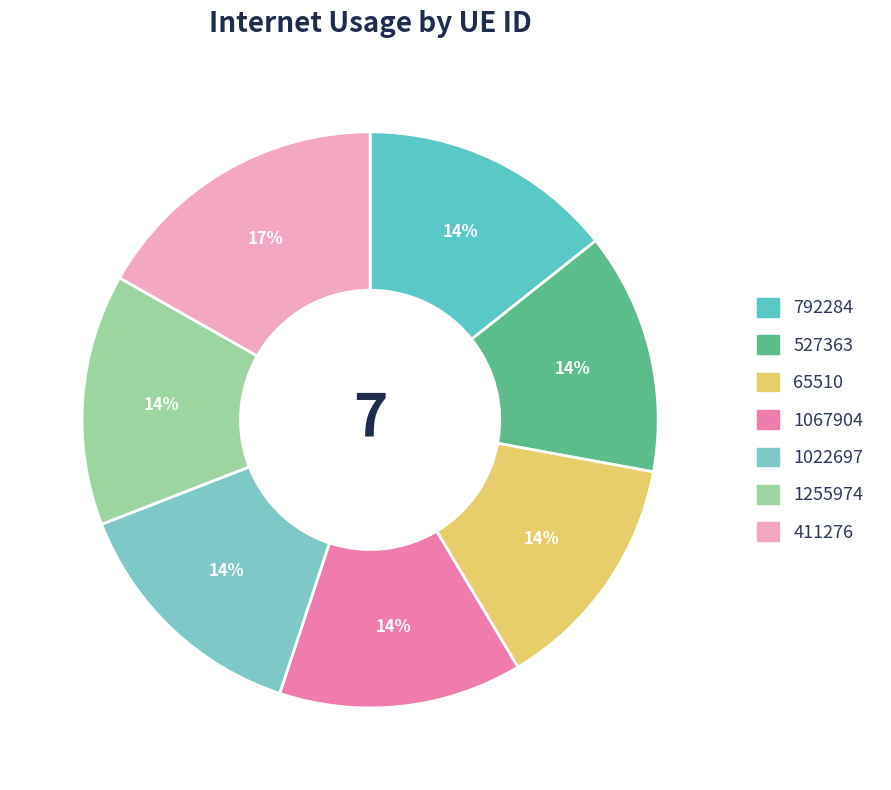

The 411276 slice represents 17% of the pie. True or false?

True